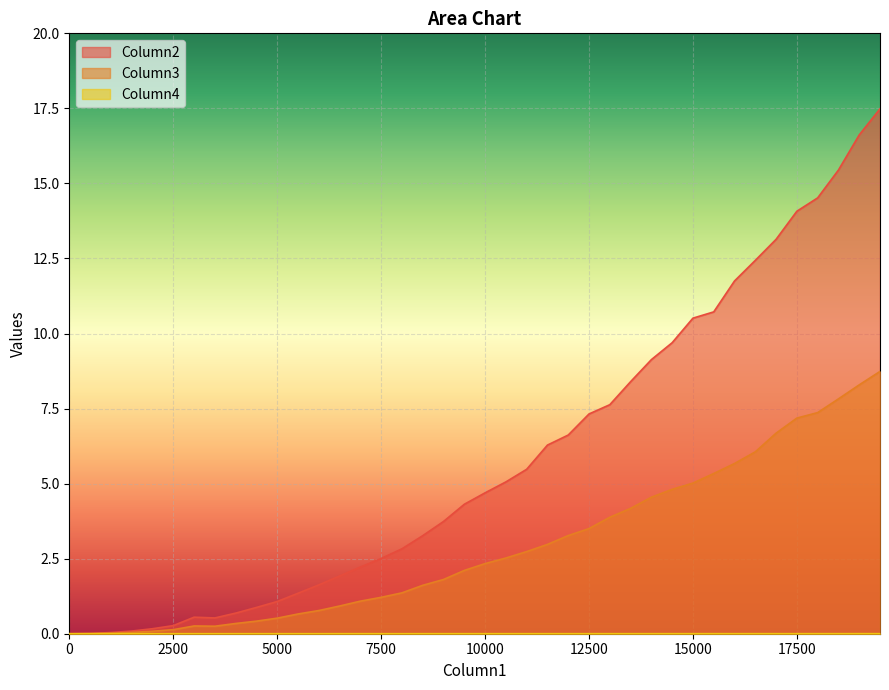

Which category has the highest value across all series?

19500